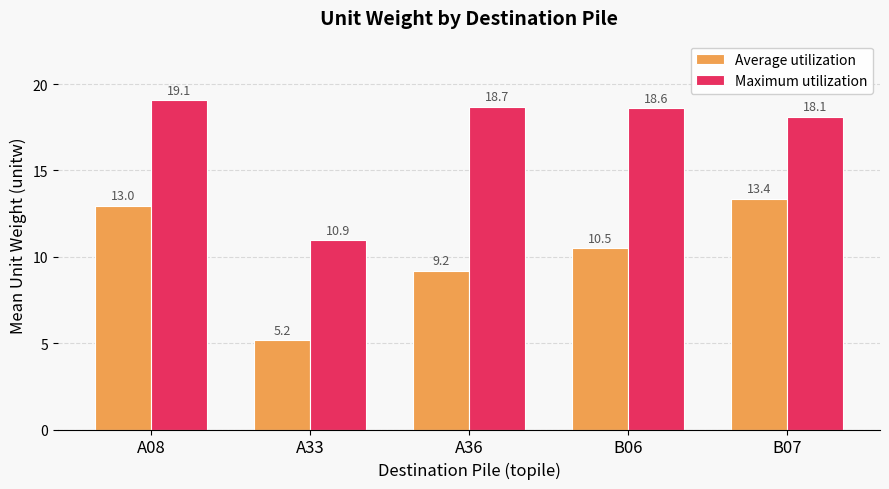

Are the bars horizontal?

No